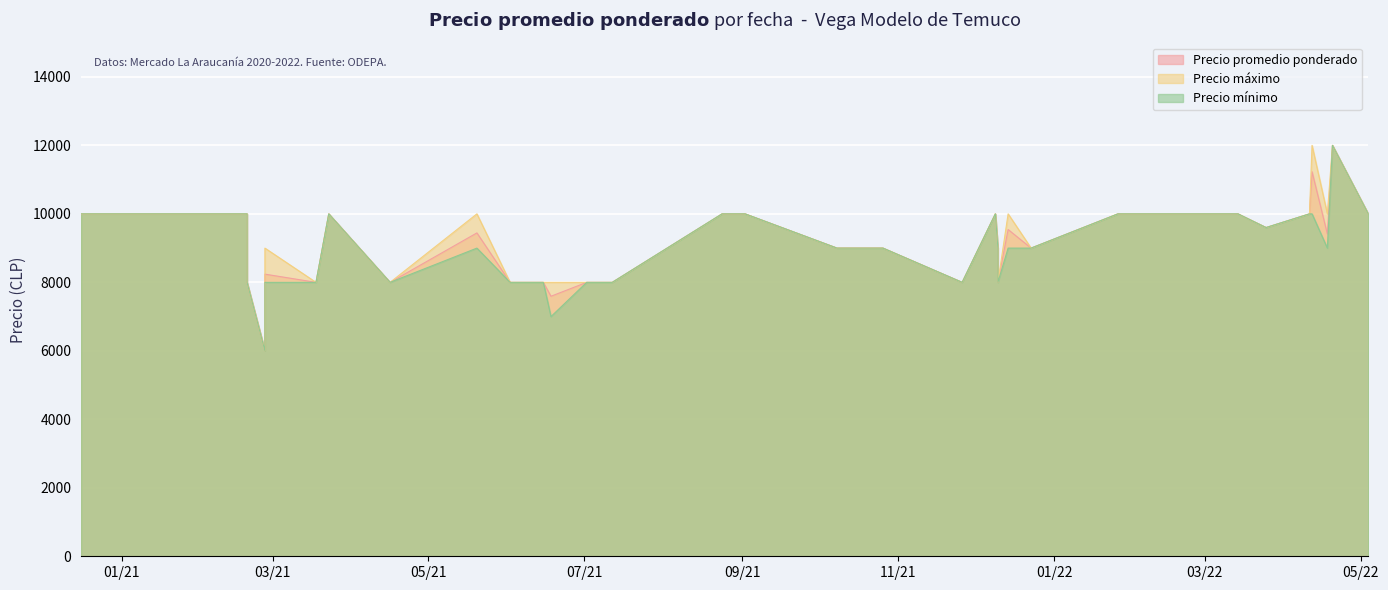

Which has a higher value, 2020-12-16 or 2021-12-10?

2020-12-16